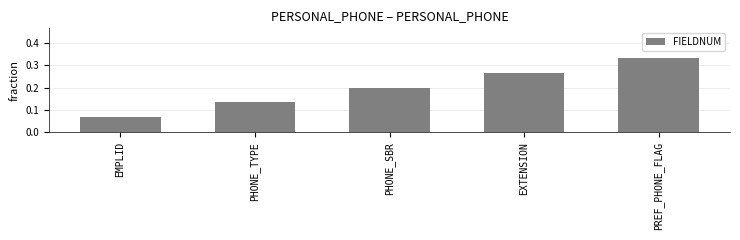

What is the average value?

0.2